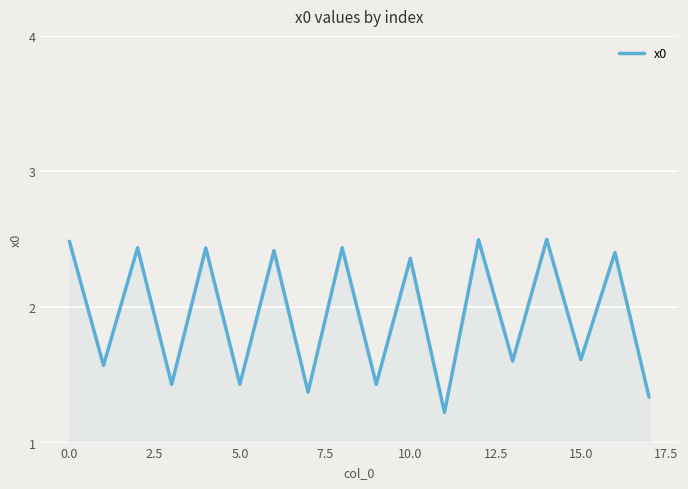

Does the chart display data point markers on the line(s)?

No